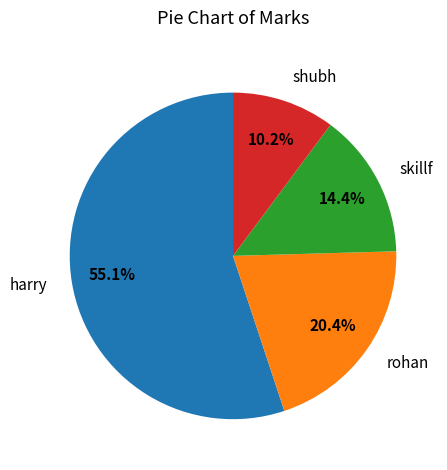

To the nearest percent, what portion does rohan represent?

20%